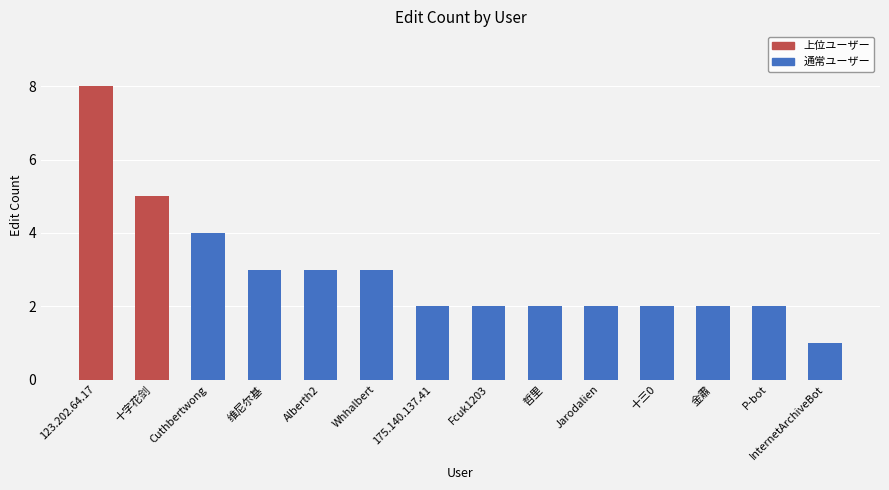

Reading right to left, extract all data points from this chart.

InternetArchiveBot=1	P-bot=2	金肅=2	十三0=2	Jarodalien=2	哲里=2	Fcuk1203=2	175.140.137.41=2	Whhalbert=3	Alberth2=3	维尼尔基=3	Cuthbertwong=4	十字花剑=5	123.202.64.17=8